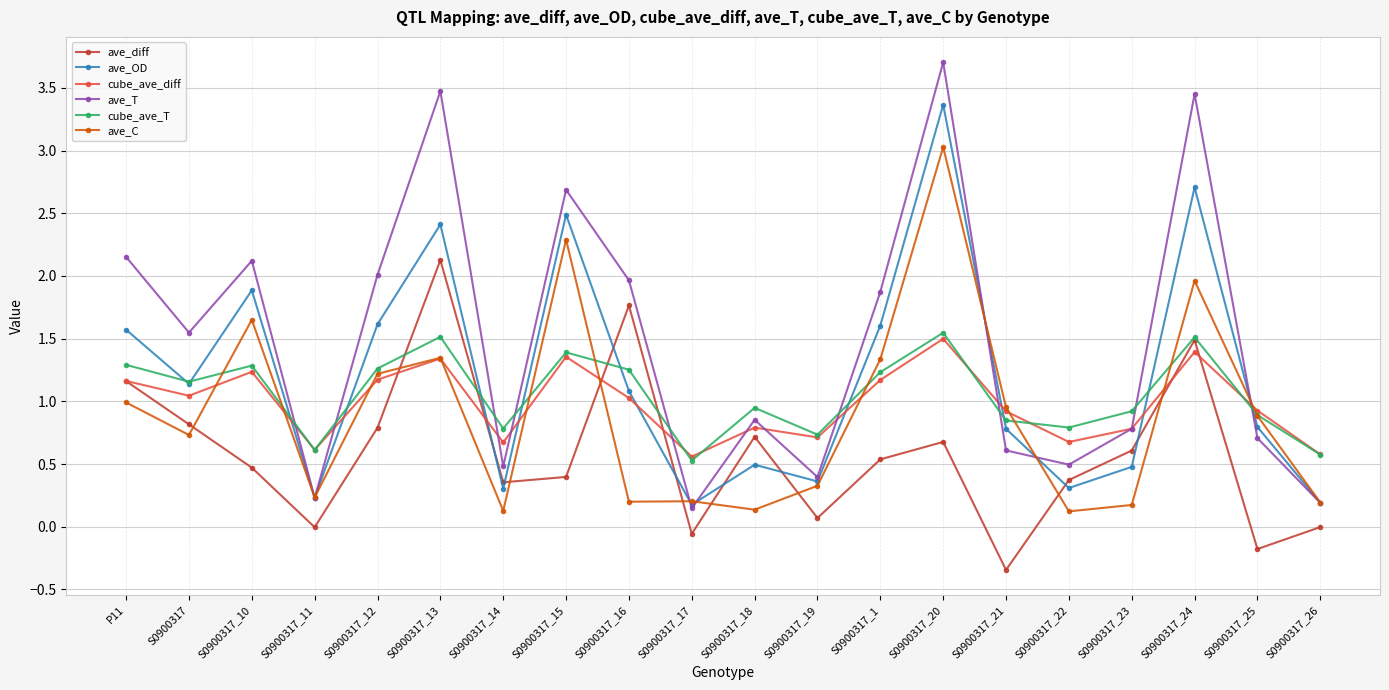

What is the spread (max minus min) of values at S0900317_13?

2.1